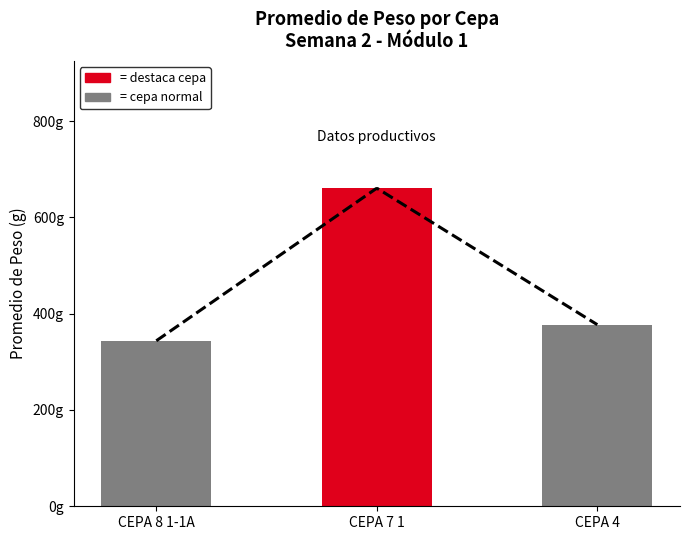

Where is the data nearest to the value 502?

CEPA 4